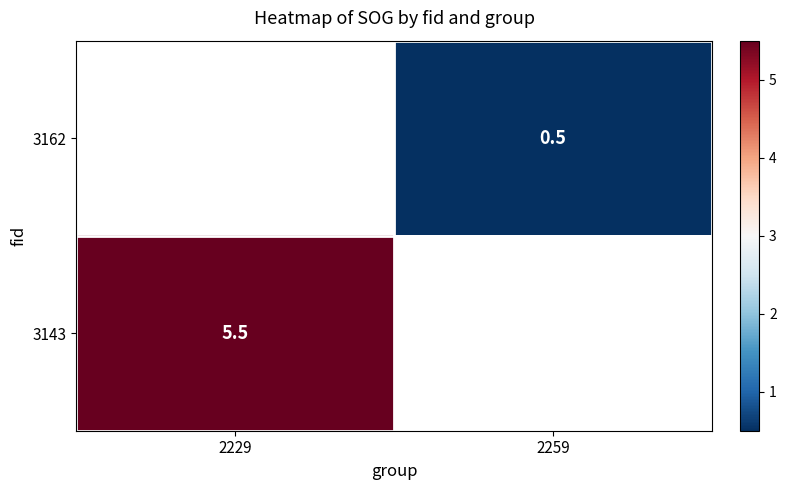

Count the number of categories in the chart.

2